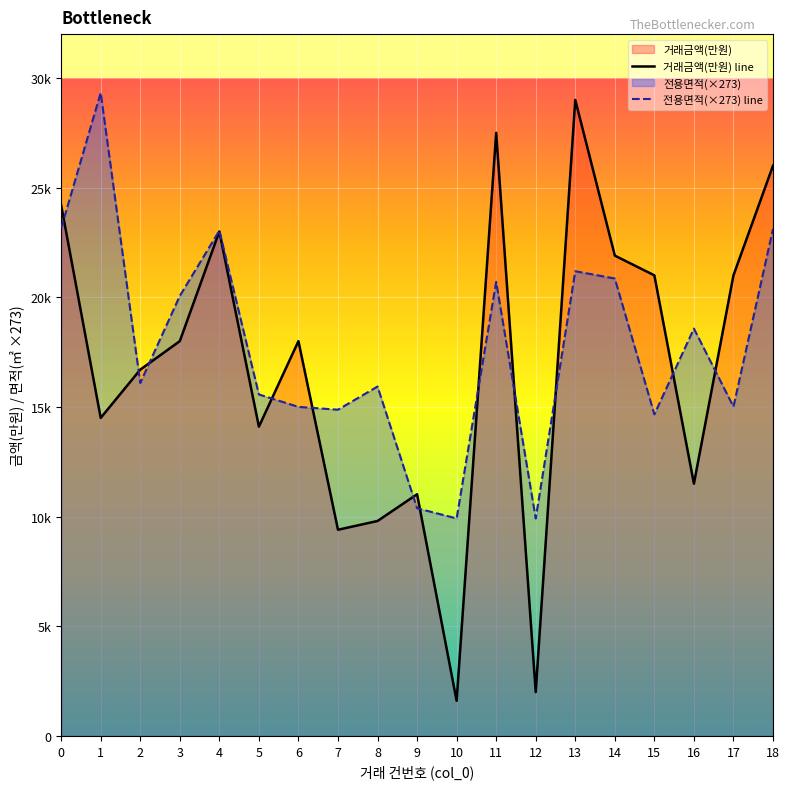

List the series in order of their overall mean, highest first.

전용면적(×273) line, 거래금액(만원) line